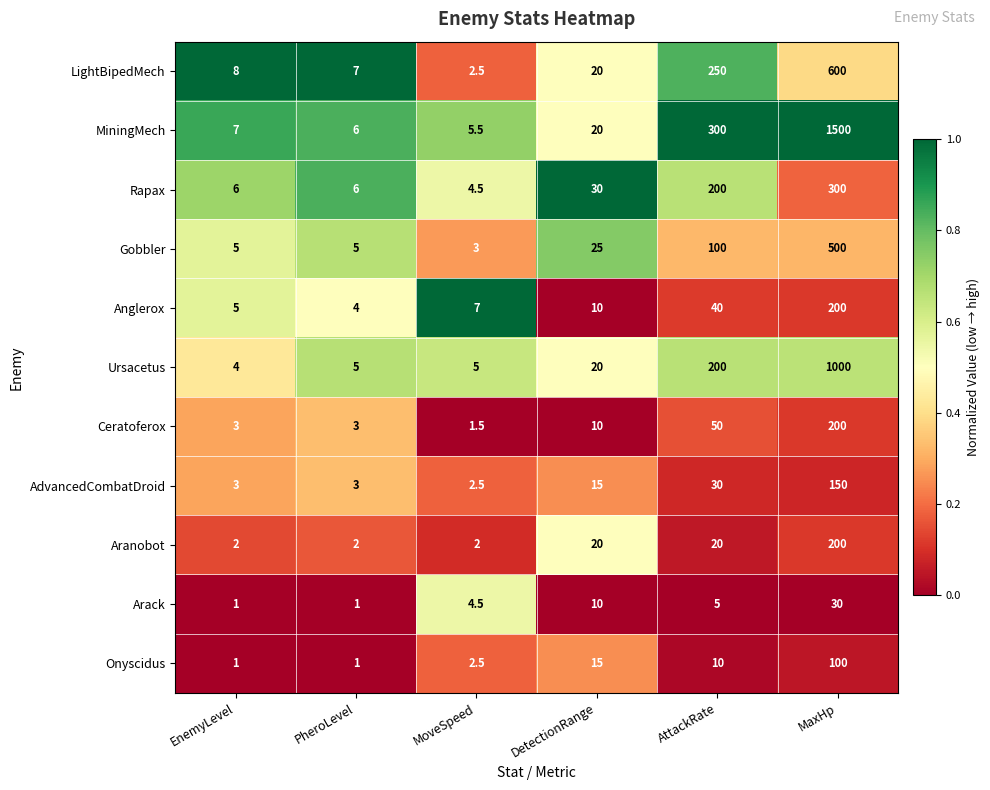

Which series has the largest range (max minus min)?

MiningMech